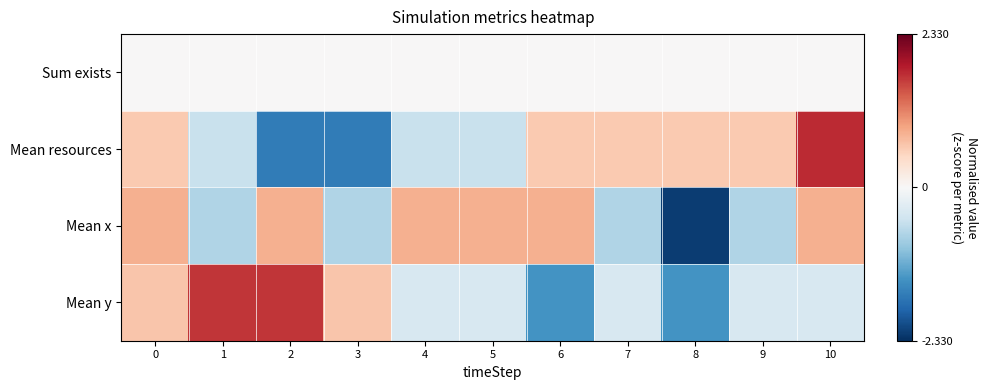

Reading right to left, transcribe all the data shown in this chart.

row_0: 0.0	0.0	0.0	0.0	0.0	0.0	0.0	0.0	0.0	0.0	0.0
row_1: 1.7	0.6	0.6	0.6	0.6	-0.5	-0.5	-1.6	-1.6	-0.5	0.6
row_2: 0.8	-0.7	-2.2	-0.7	0.8	0.8	0.8	-0.7	0.8	-0.7	0.8
row_3: -0.4	-0.4	-1.4	-0.4	-1.4	-0.4	-0.4	0.6	1.7	1.7	0.6